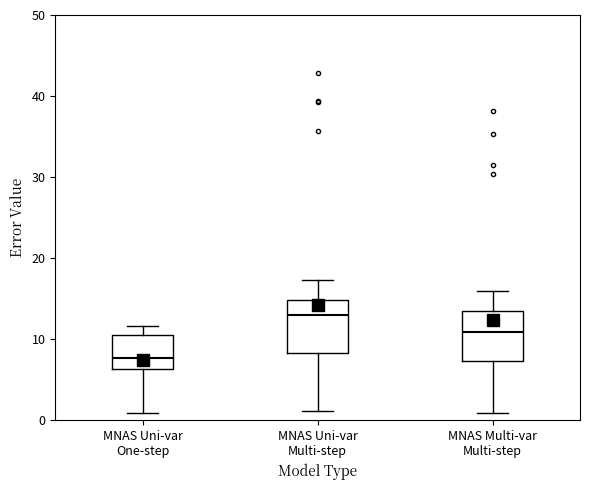

Reading left to right, read every box against the y-axis: the position of its median line, the range the box covers, and the ends of its whiskers. The values are not printed on the chart, so give them approximately, as read against the axis.

MNAS Uni-var One-step: median 8, box 6 to 11, whiskers 1 to 12
MNAS Uni-var Multi-step: median 13, box 8 to 15, whiskers 1 to 17
MNAS Multi-var Multi-step: median 11, box 7 to 13, whiskers 1 to 16